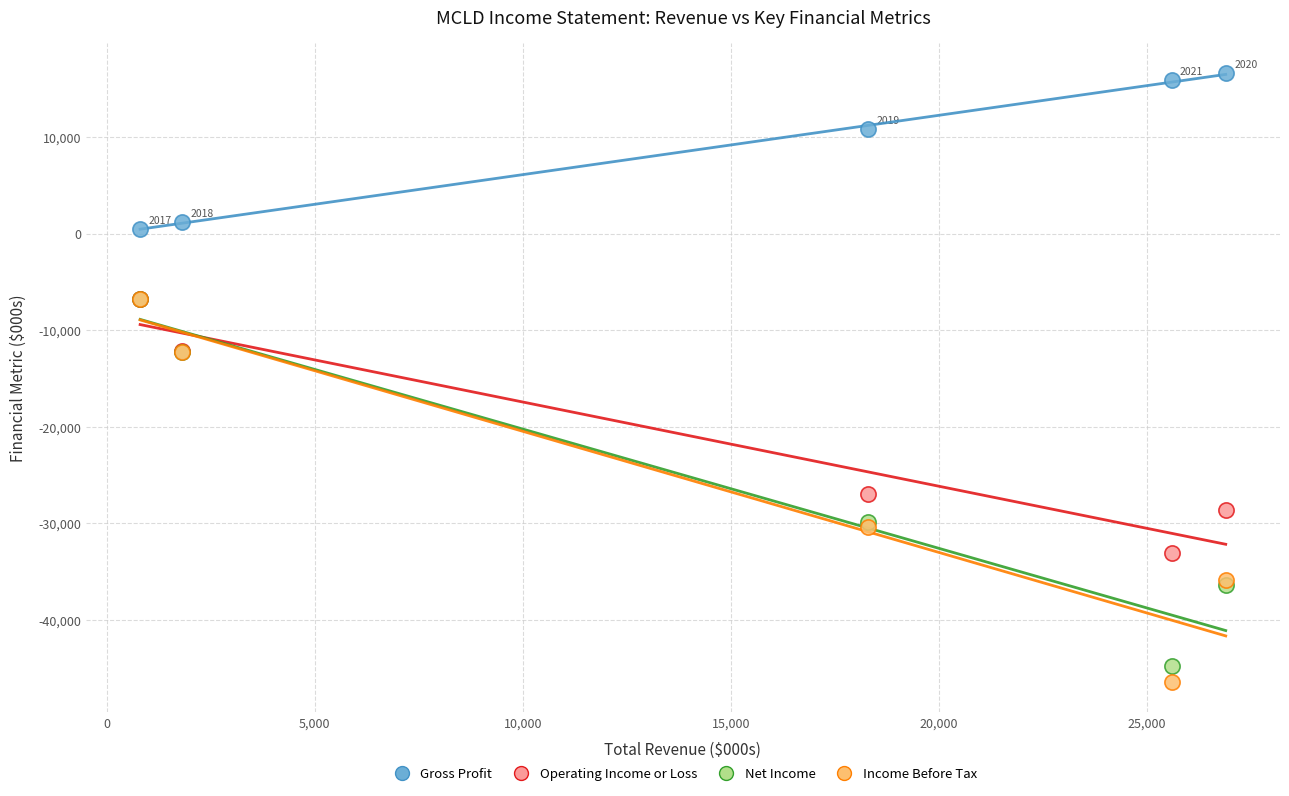

What are all the series names shown in the legend?

Gross Profit, Operating Income or Loss, Net Income, Income Before Tax